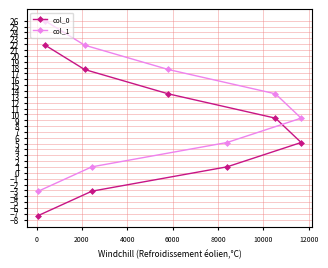

Rank the series by their maximum value, from highest to lowest.

col_1, col_0